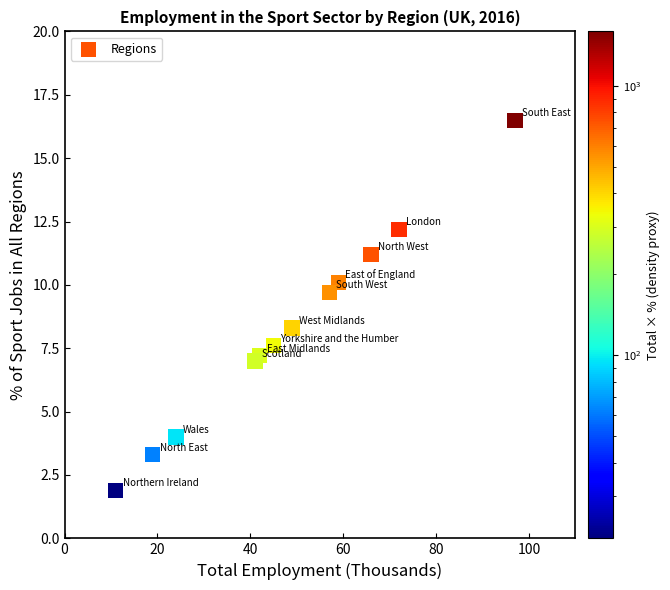

What is the range of X values (max minus min)?

86.0